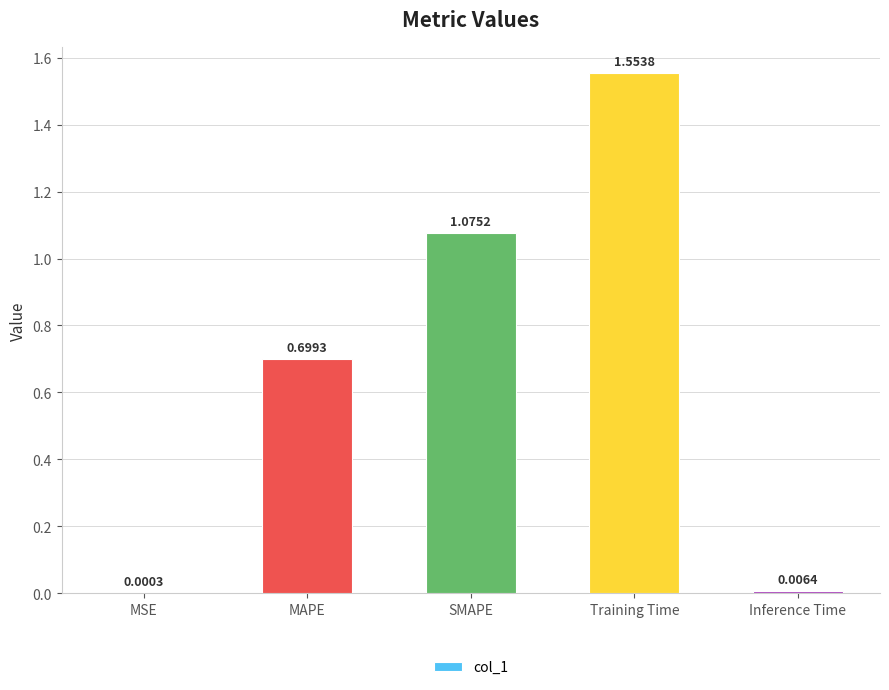

Between SMAPE and MAPE, which is larger?

SMAPE